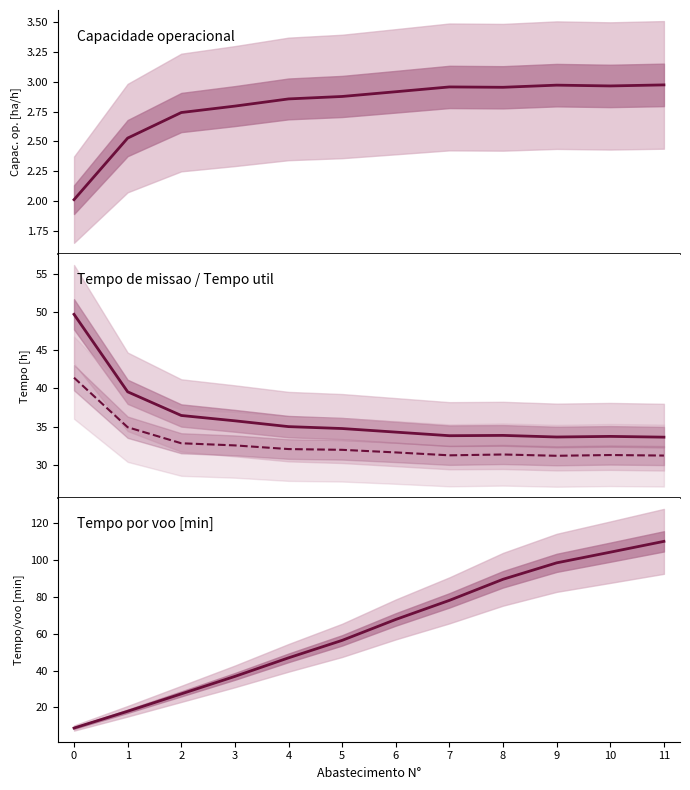

How many categories are shown in the chart?

12